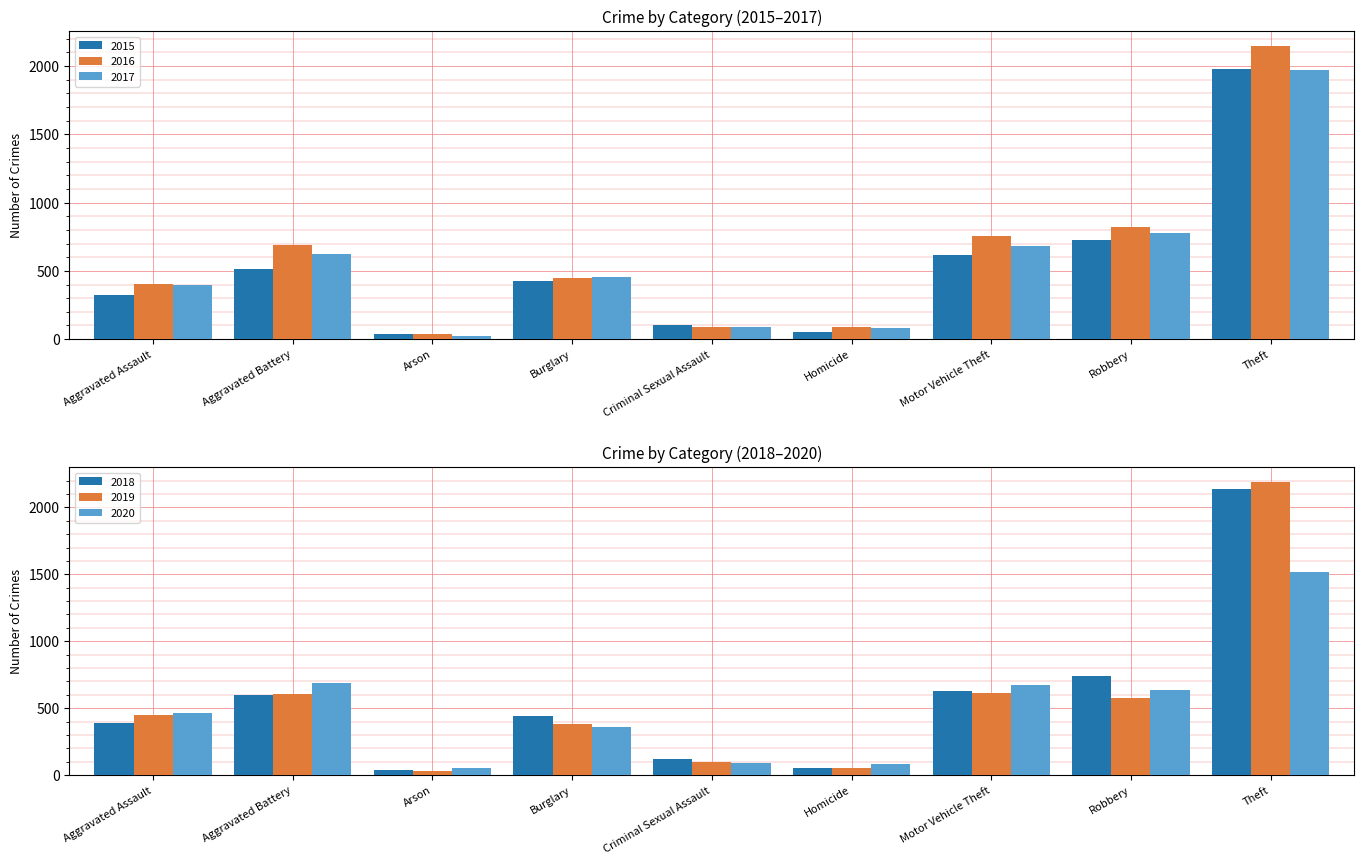

What is the spread (max minus min) of values at Motor Vehicle Theft?

145